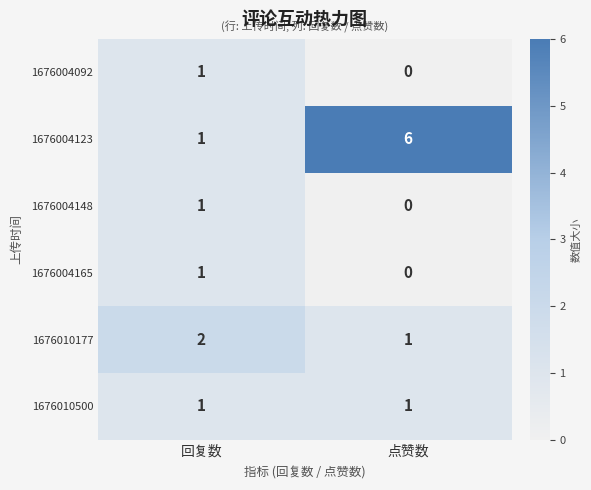

Count the number of categories in the chart.

2